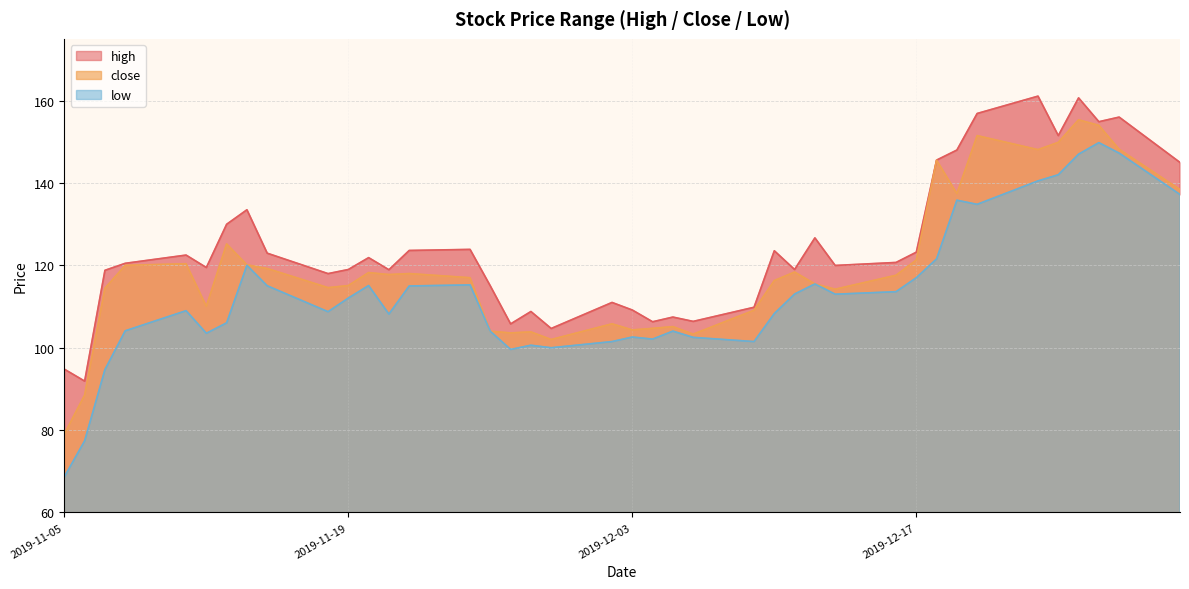

True or false: close and high cross at least once.

False